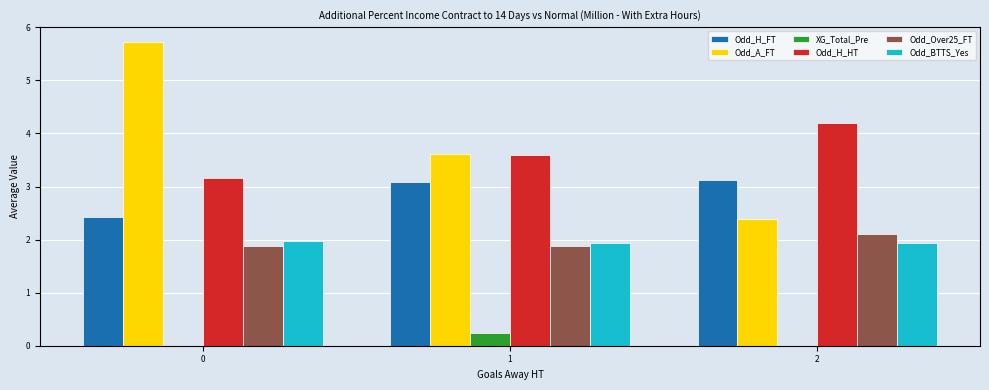

What is the approximate value of Odd_A_FT at 1?

3.6